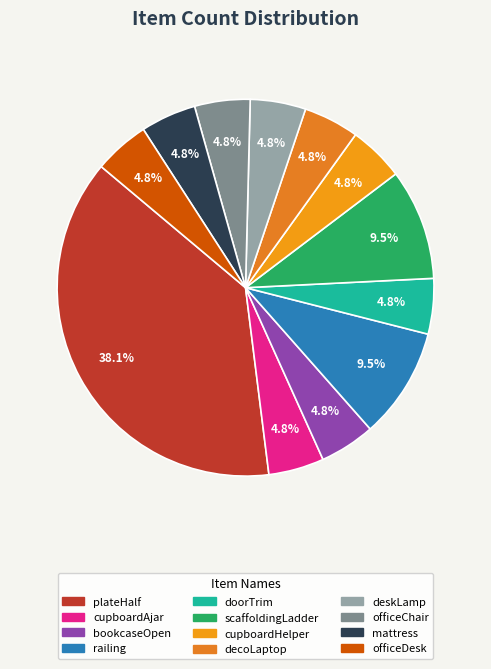

How many segments does this pie chart have?

12